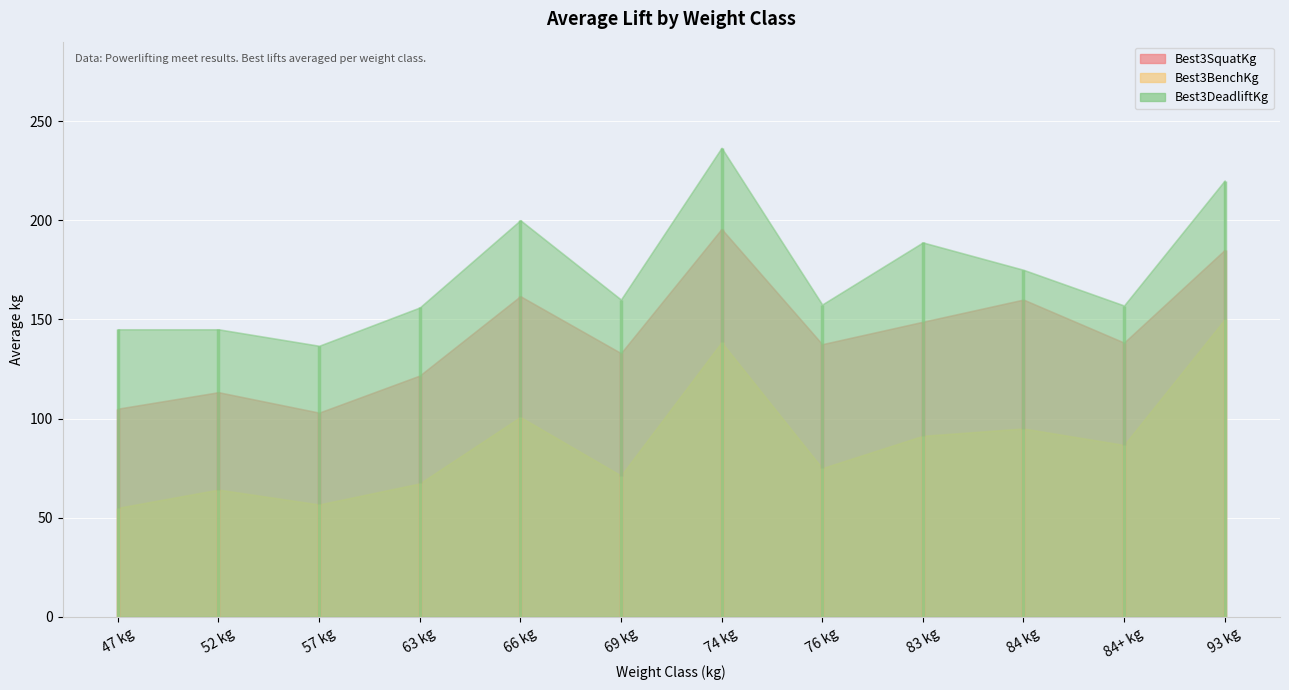

Count the number of data series in this chart.

3